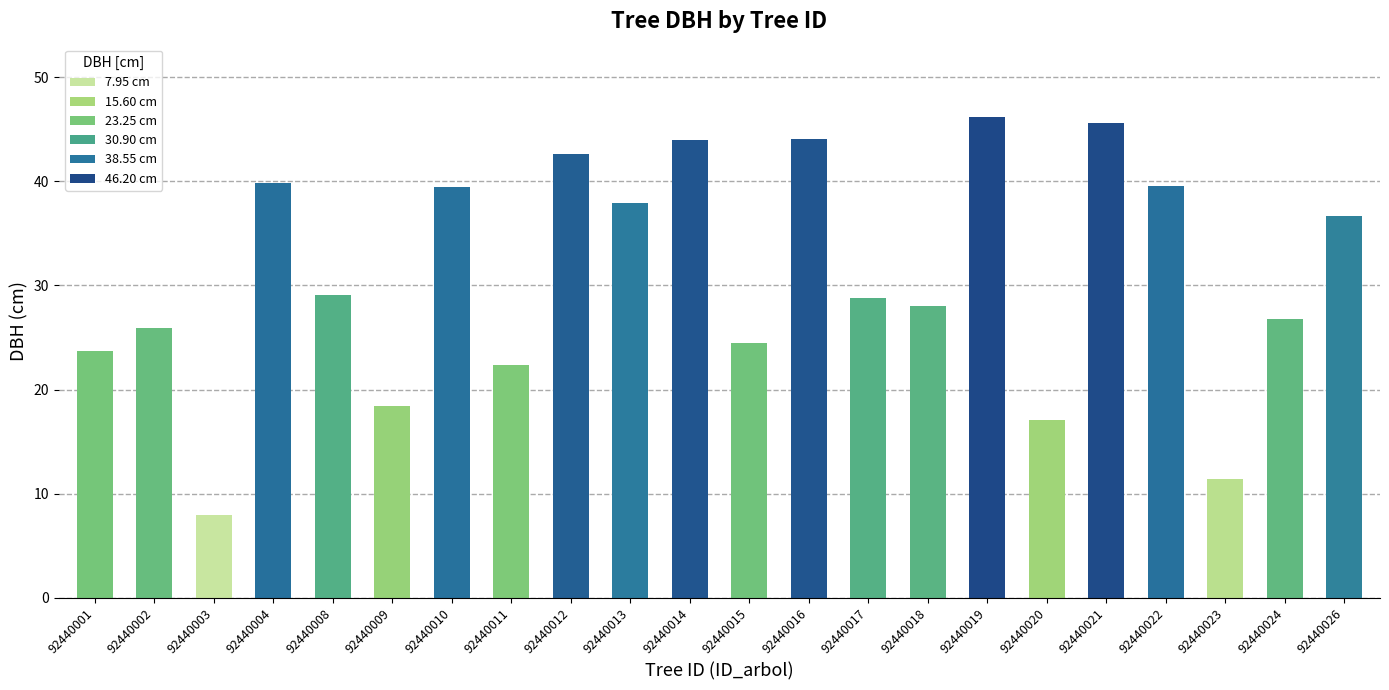

Read the value at 92440002.

25.9